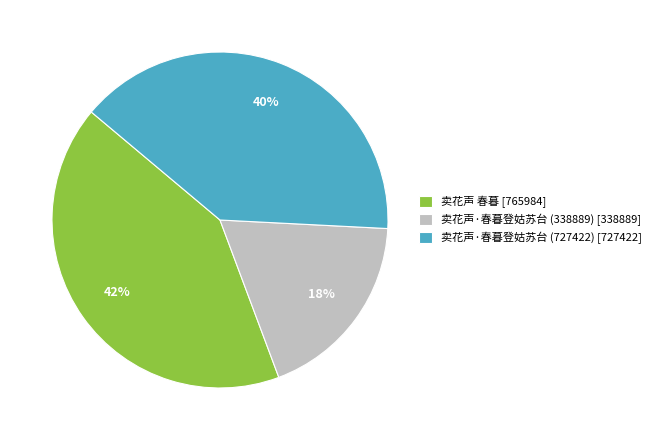

To the nearest percent, what is the combined percentage of 卖花声 春暮 [765984] and 卖花声·春暮登姑苏台 (338889) [338889]?

60%